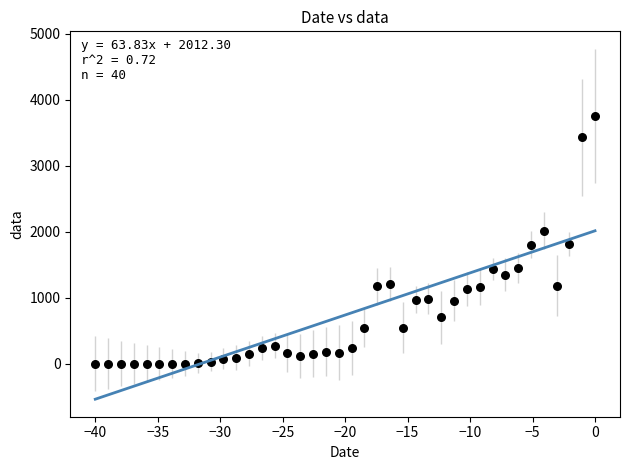

What is the range of X values (max minus min)?

40.0